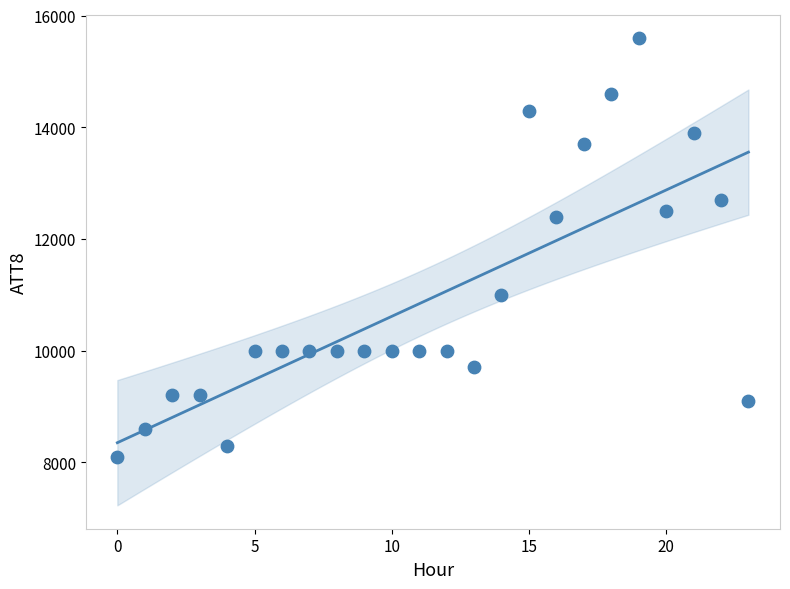

What is the range of Y values (max minus min)?

7500